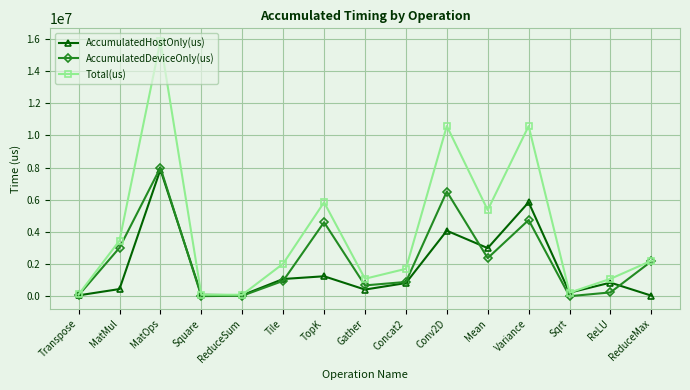

What is the value of the Total(us) point at the 4th from the left?

92354.0